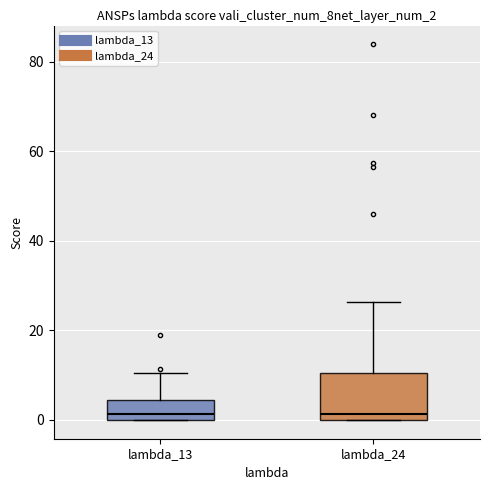

Where does the median line of the box for lambda_24 sit on the y-axis? The values are not printed on the chart, so give them approximately, as read against the axis.

2